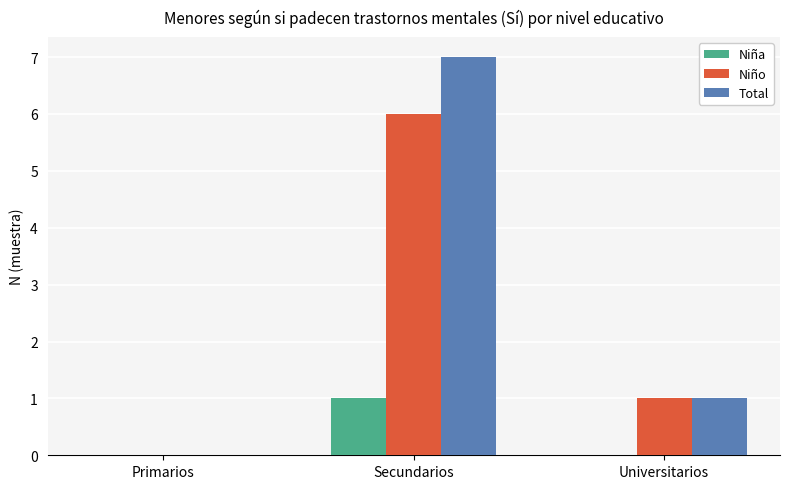

Which series has the largest total across all categories?

Total